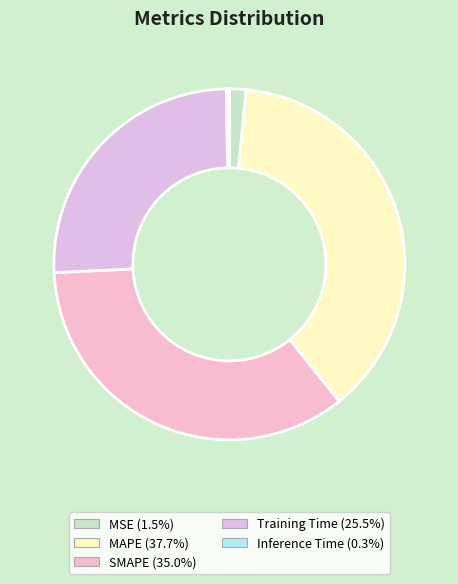

The MAPE slice represents 38% of the pie. True or false?

True